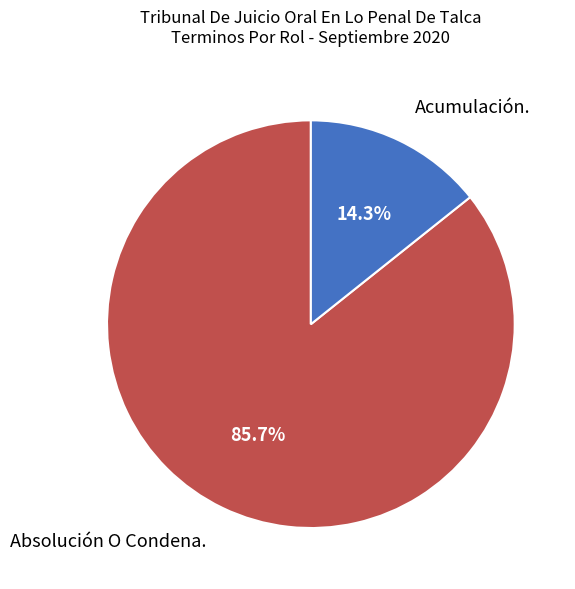

Does Acumulación. represent more than half of the total?

No